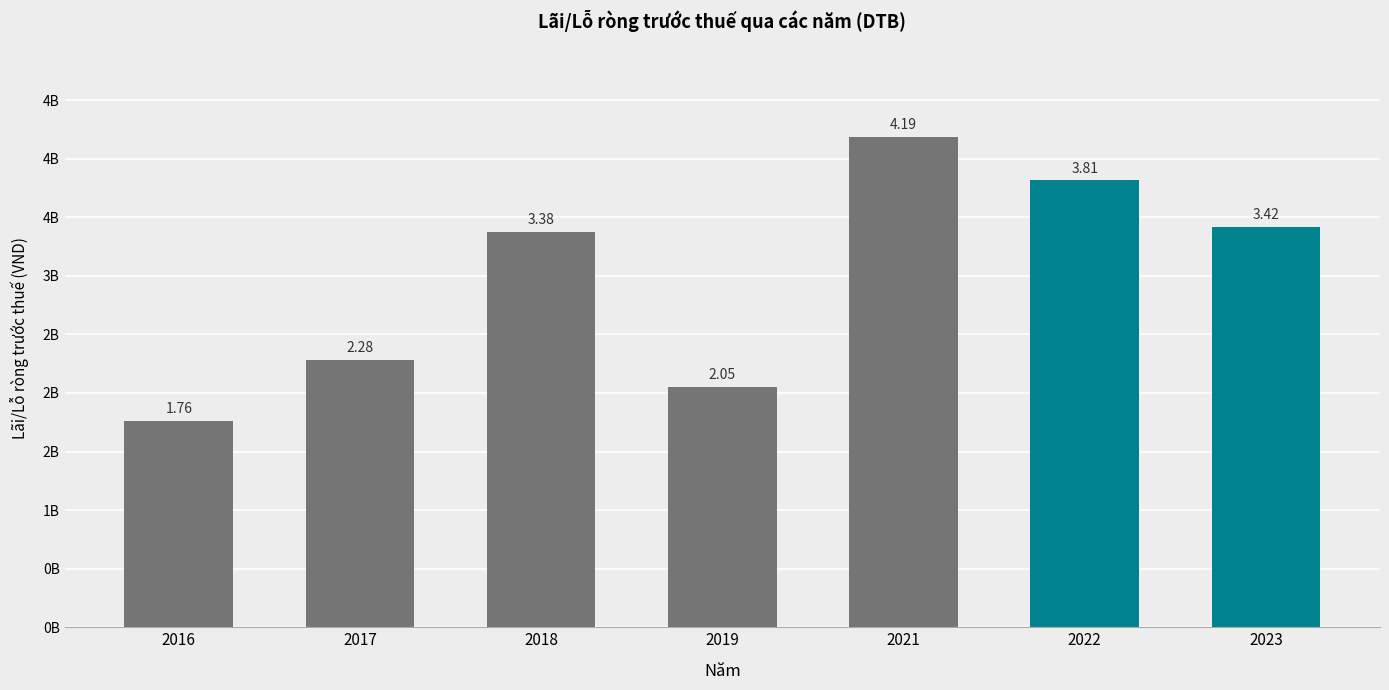

What is the value of the 6th bar from the left?

3814927903